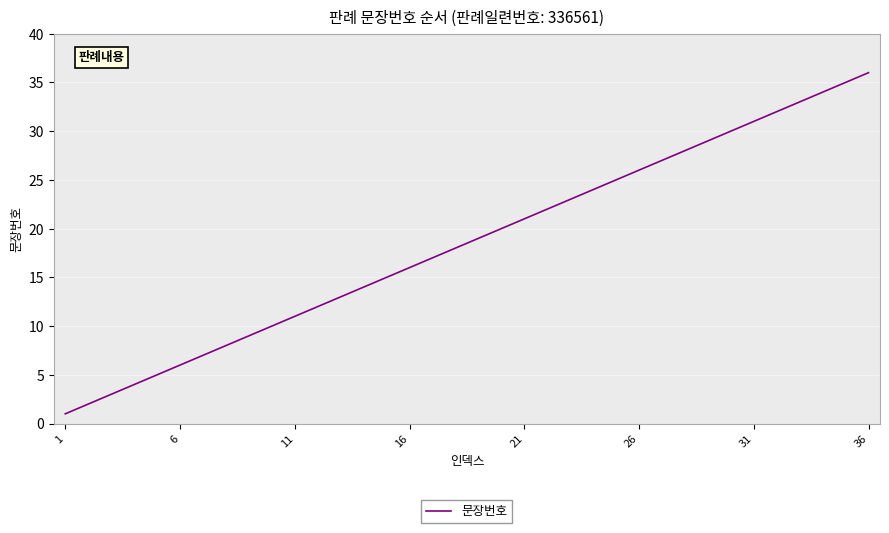

True or false: there are more than 0 points higher than both neighbors.

False